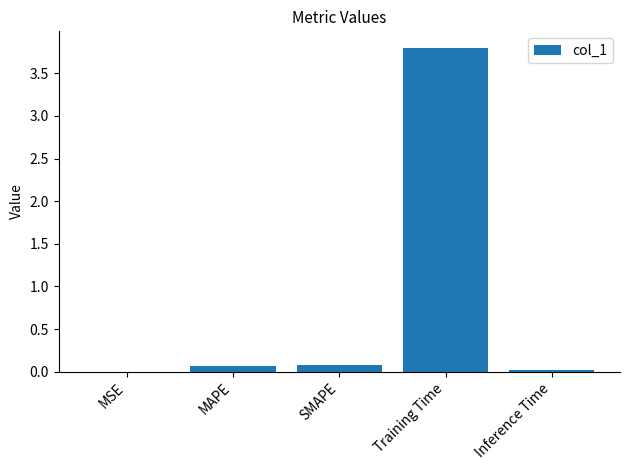

The chart shows a value of 0.1 at MAPE. True or false?

True